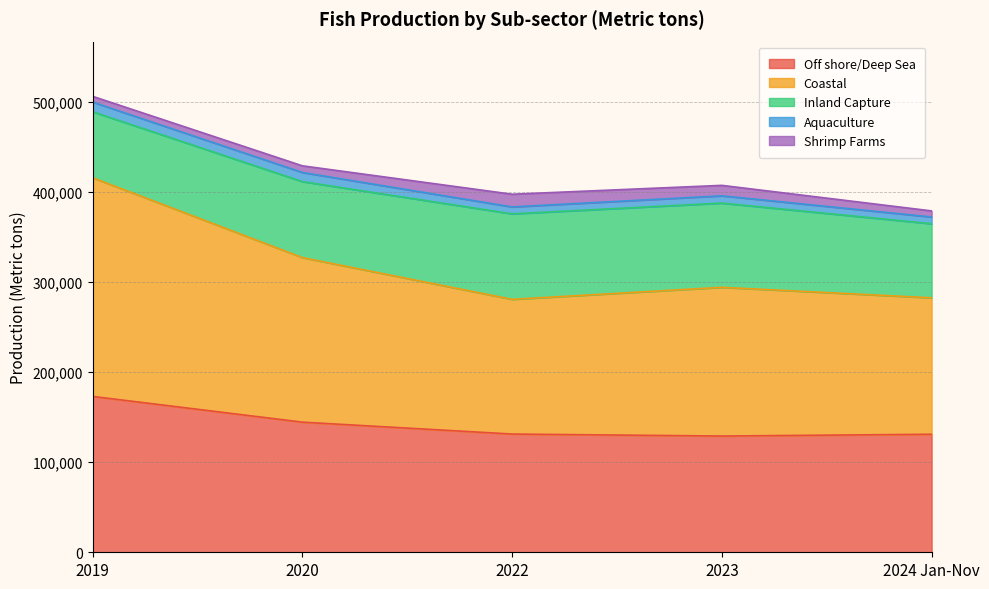

Does the chart have visible grid lines?

Yes